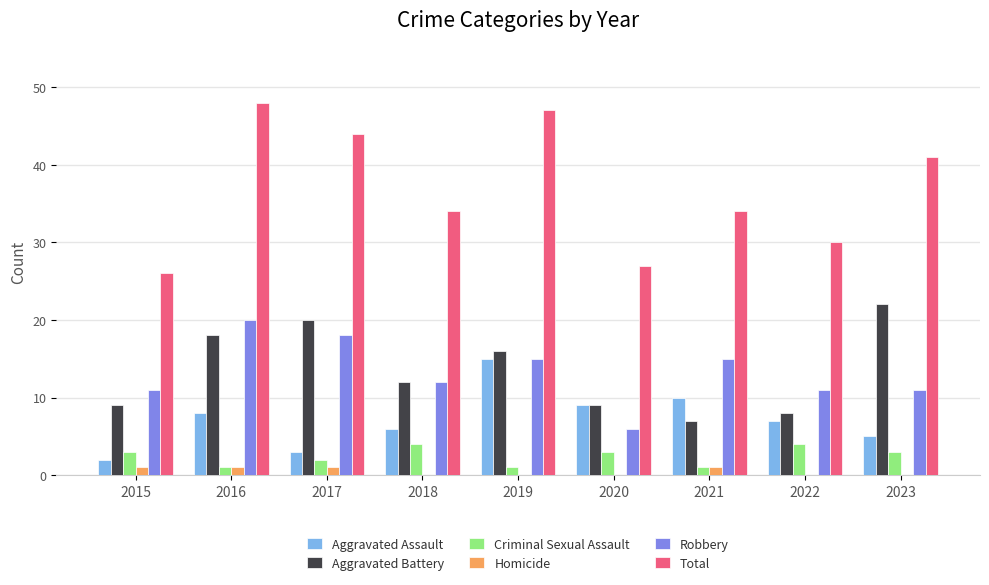

Between 2015 and 2016, which series saw the biggest shift?

Total